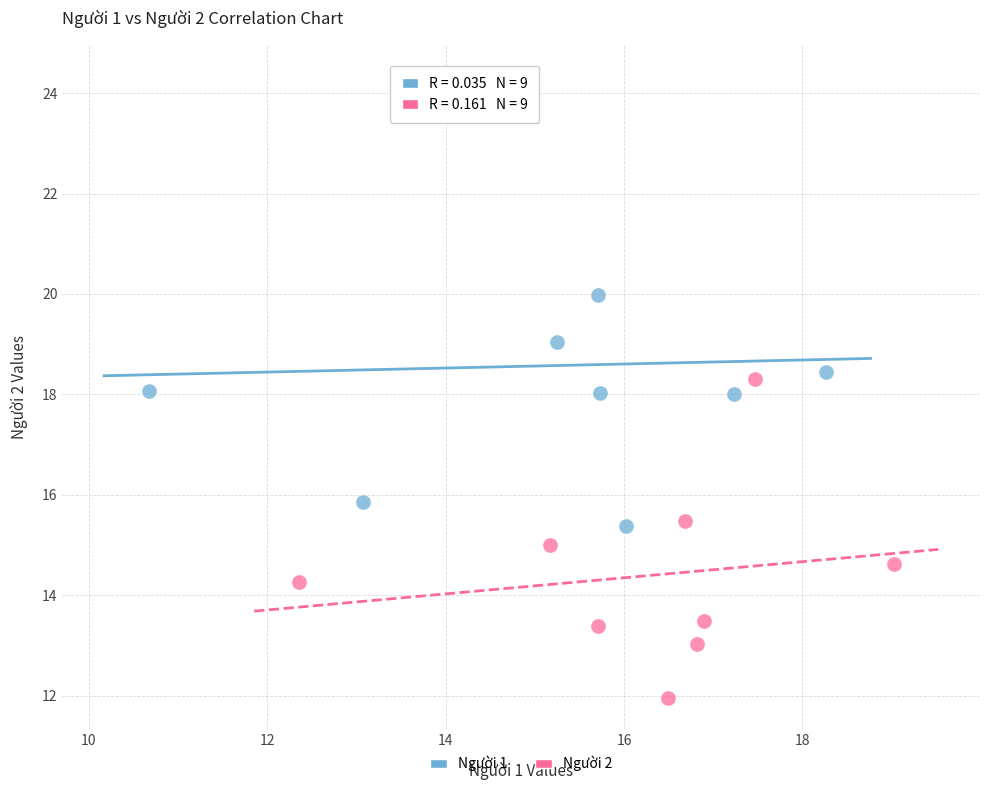

Which series has the widest spread of Y values?

Người 1